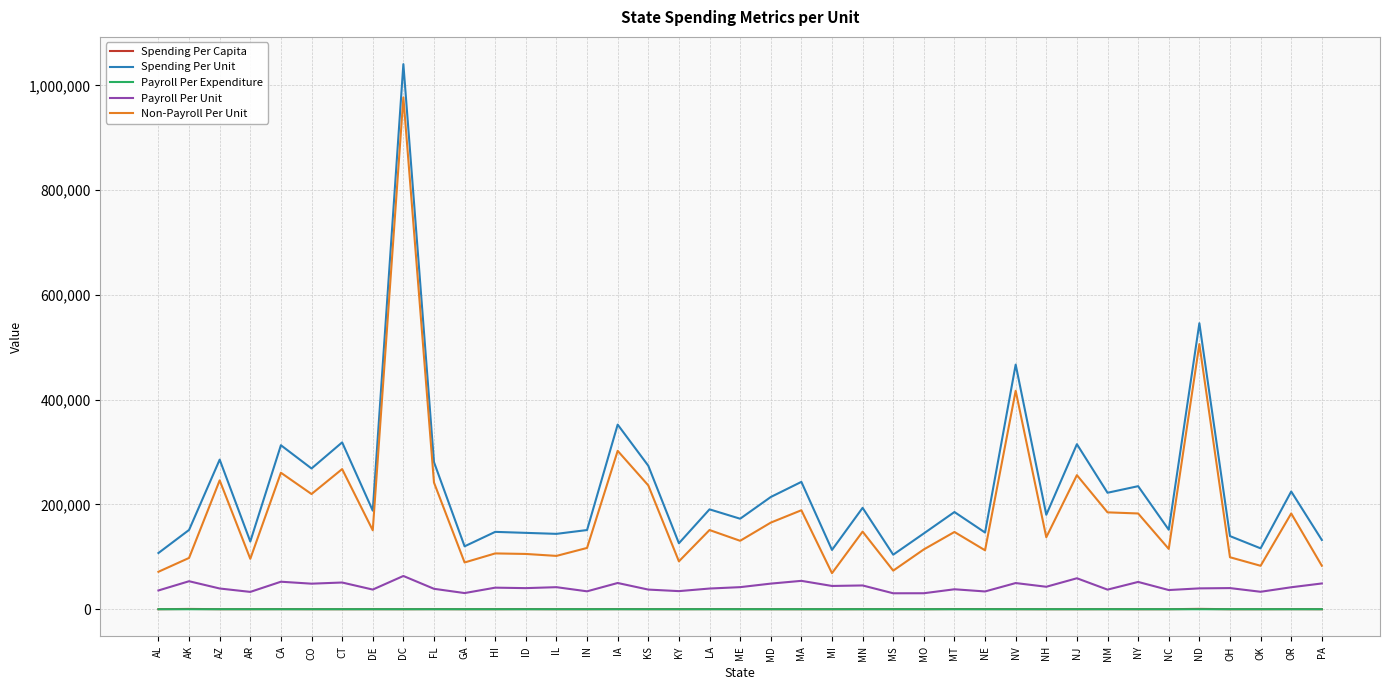

What is the greatest value displayed?

1040767.4